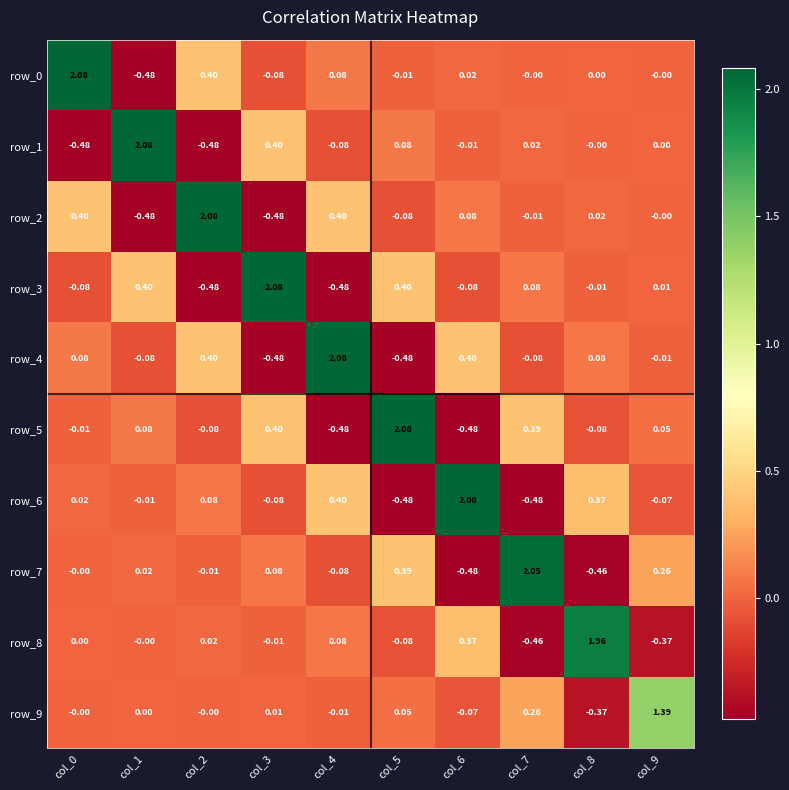

What is the total value across all series at col_5?

1.9